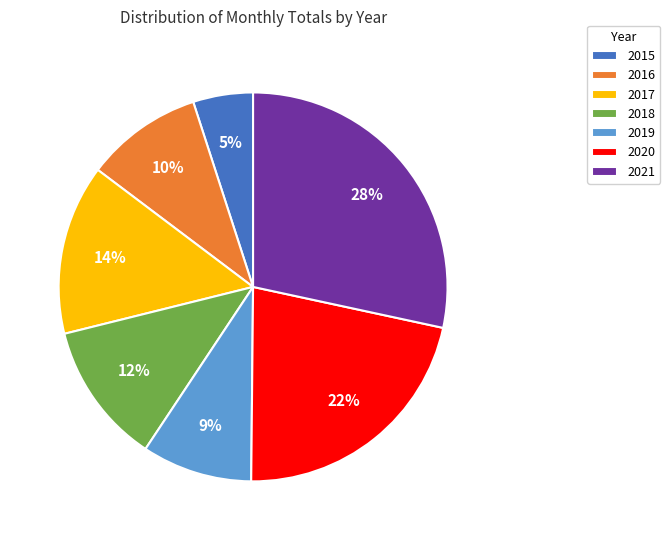

Which category has the smallest portion of the pie?

2015